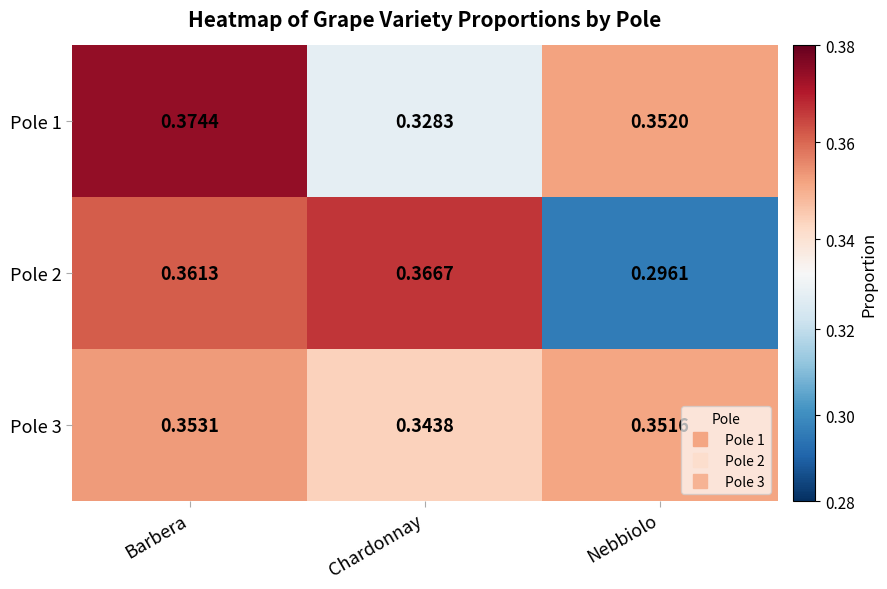

How many categories are shown in the chart?

3